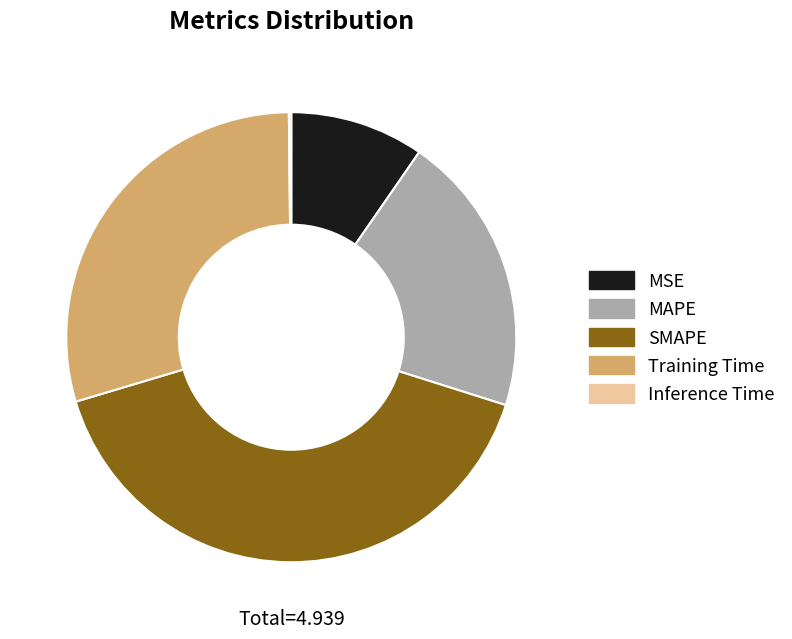

Which slice is the largest?

SMAPE